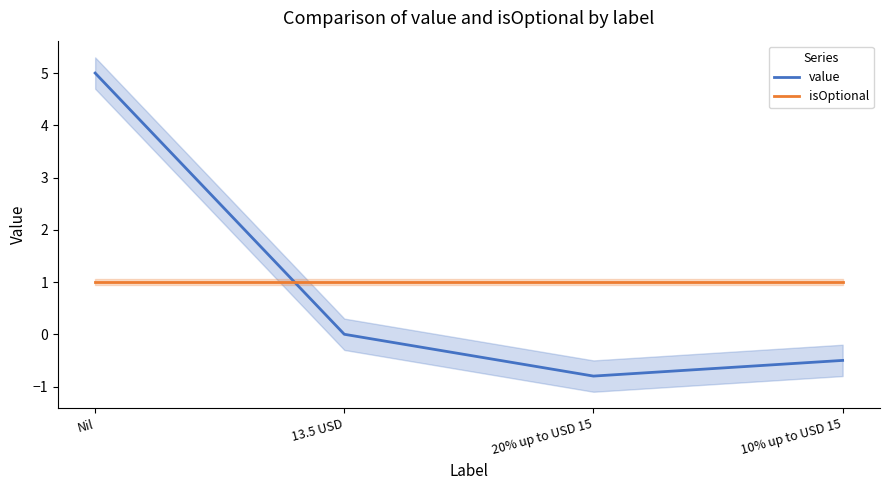

At which category does the chart reach its peak across all series?

Nil